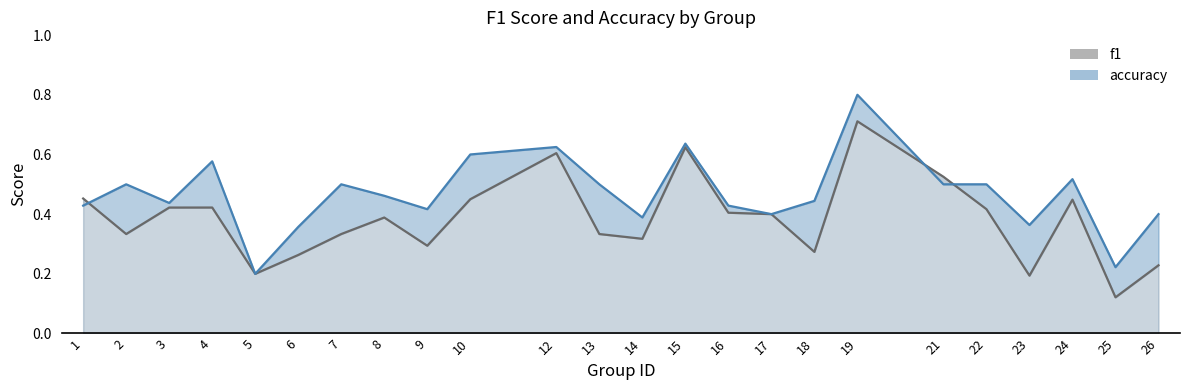

Reading left to right, transcribe all the data shown in this chart.

f1 line: 1=0.5	2=0.3	3=0.4	4=0.4	5=0.2	6=0.3	7=0.3	8=0.4	9=0.3	10=0.5	12=0.6	13=0.3	14=0.3	15=0.6	16=0.4	17=0.4	18=0.3	19=0.7	21=0.5	22=0.4	23=0.2	24=0.4	25=0.1	26=0.2
accuracy line: 1=0.4	2=0.5	3=0.4	4=0.6	5=0.2	6=0.4	7=0.5	8=0.5	9=0.4	10=0.6	12=0.6	13=0.5	14=0.4	15=0.6	16=0.4	17=0.4	18=0.4	19=0.8	21=0.5	22=0.5	23=0.4	24=0.5	25=0.2	26=0.4